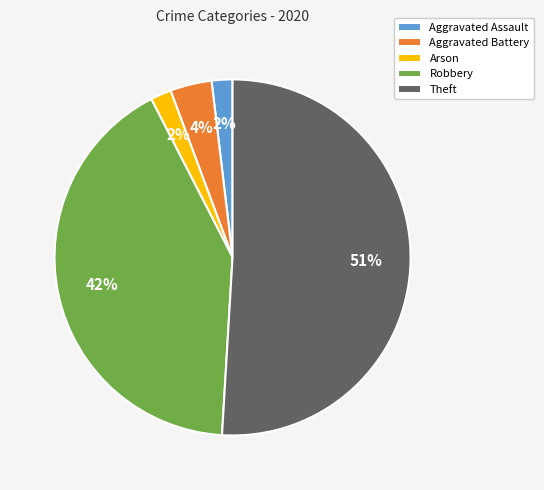

Between Theft and Robbery, which is larger?

Theft